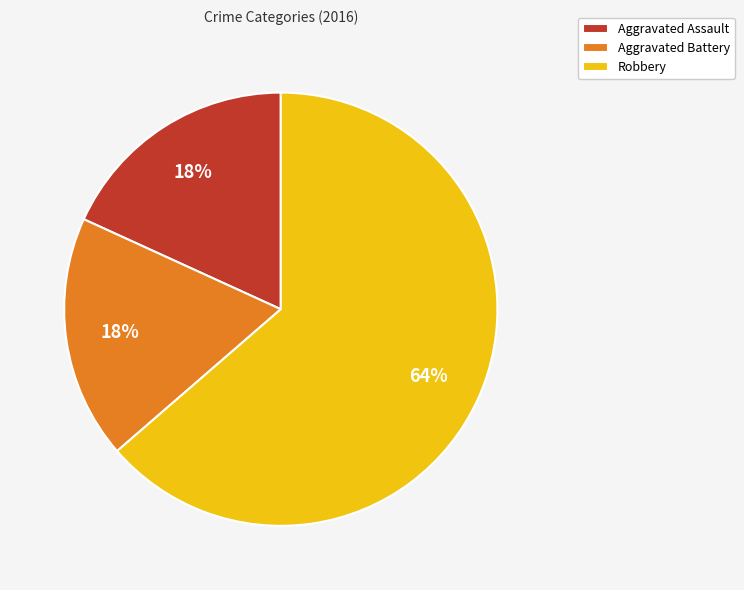

Does Aggravated Battery account for over 50% of the chart?

No